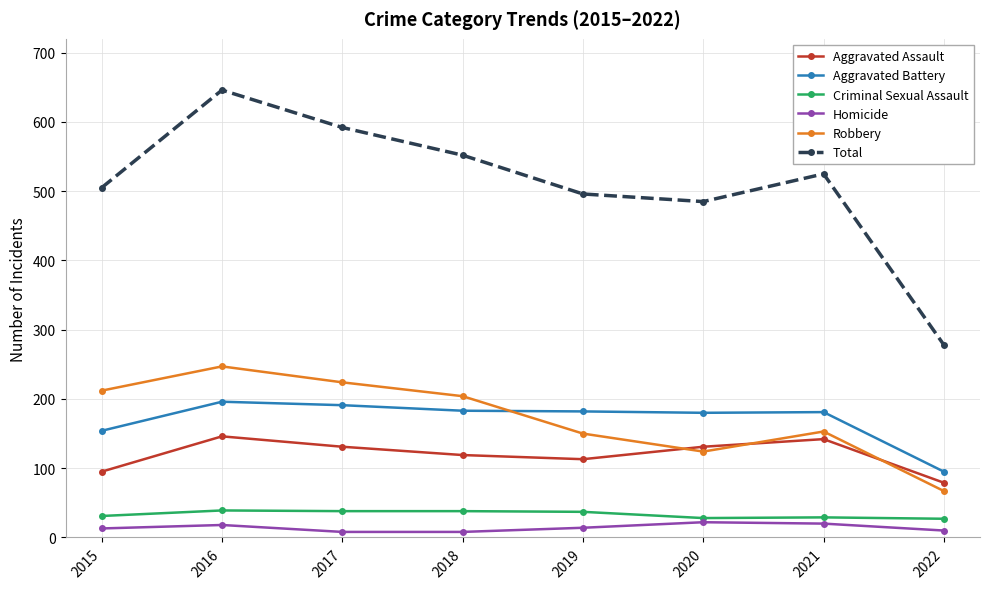

What is the minimum value for Aggravated Assault?

79